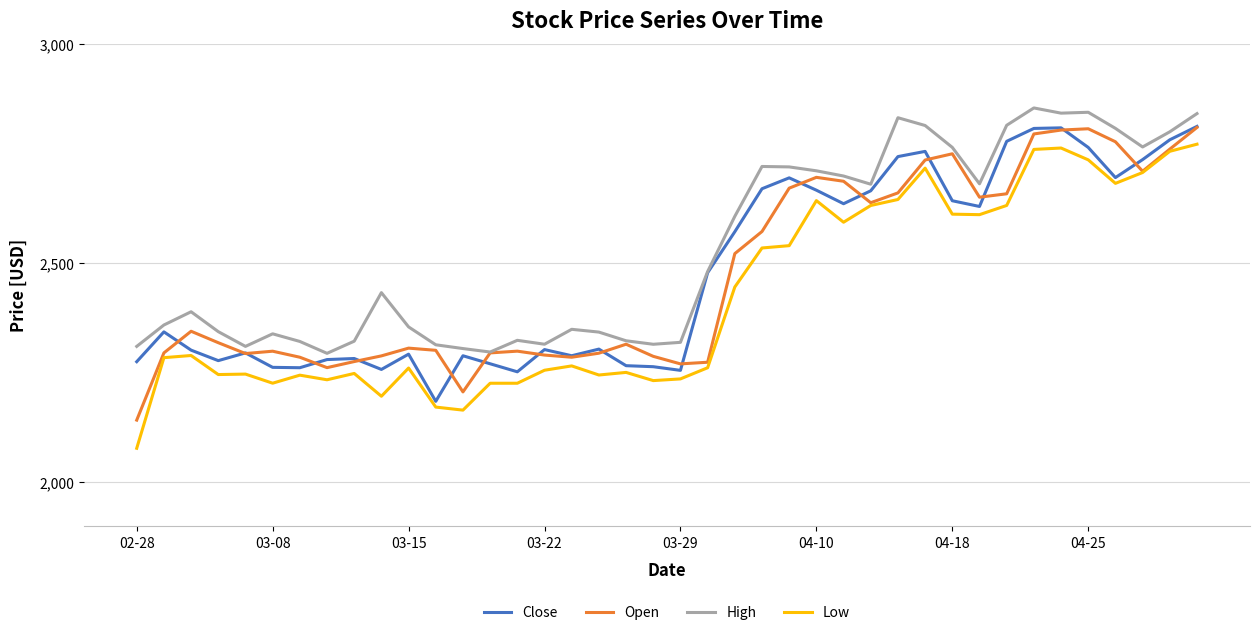

True or false: Low and High intersect in this chart.

False